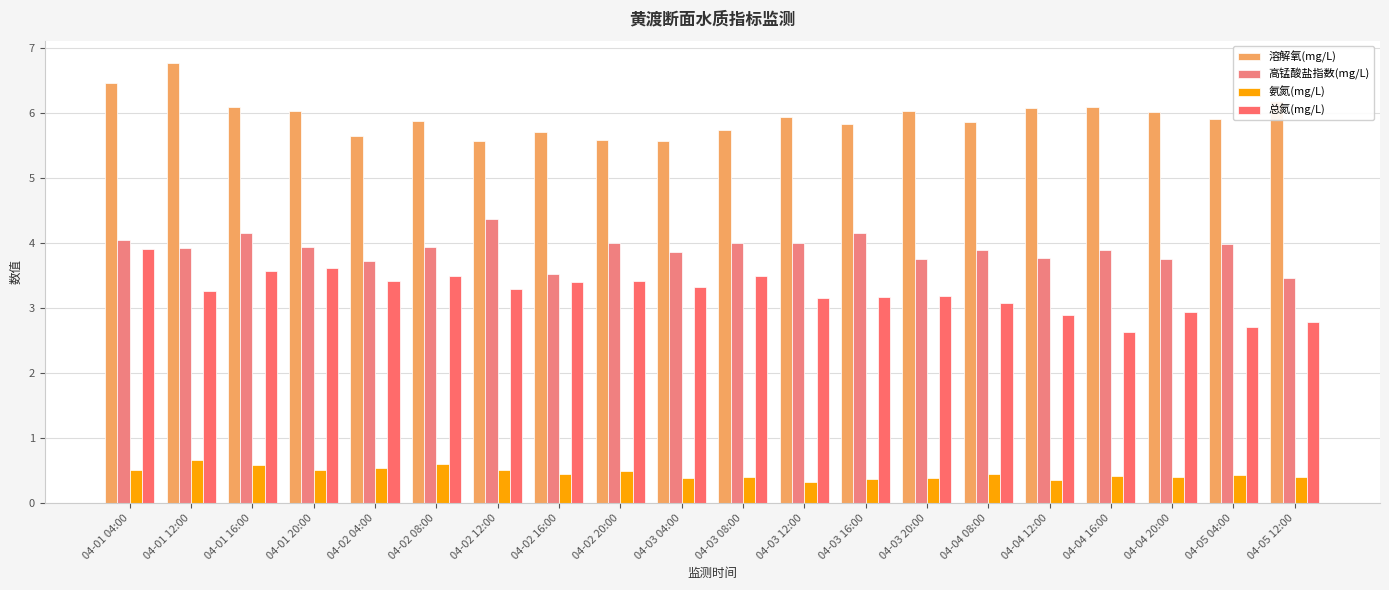

What is the difference between the highest and lowest values at 04-04 20:00?

5.6